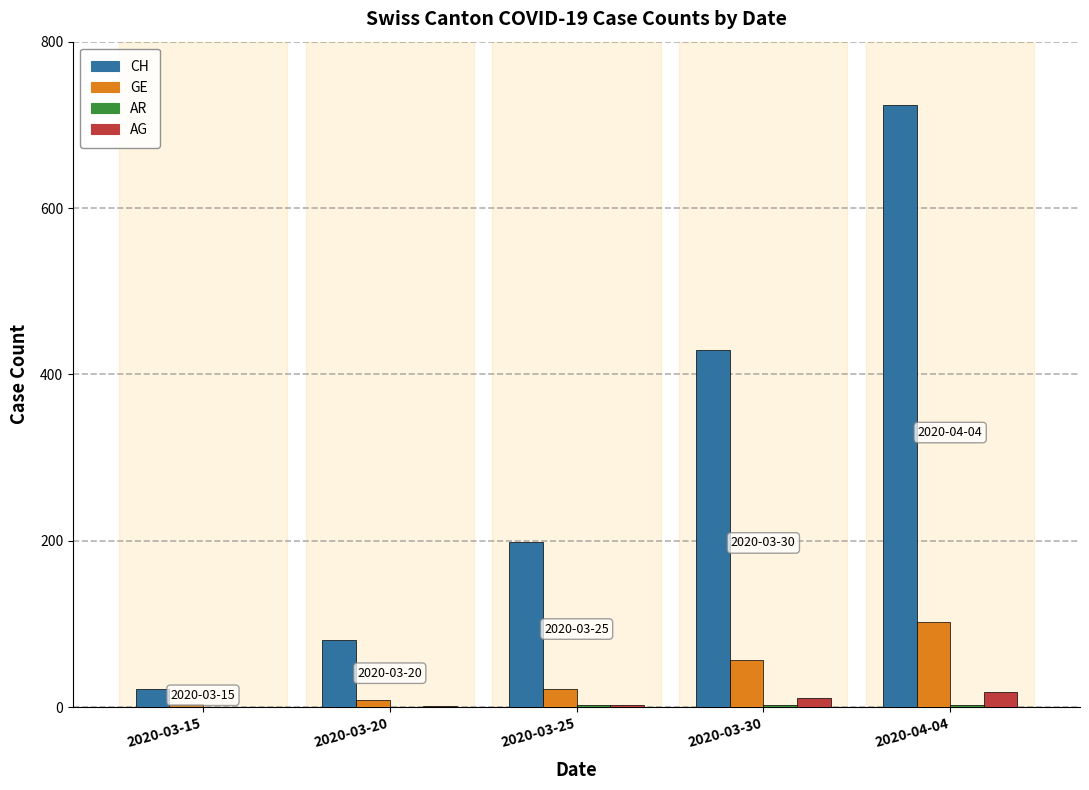

Which series changed the most between 2020-03-20 and 2020-03-25?

CH